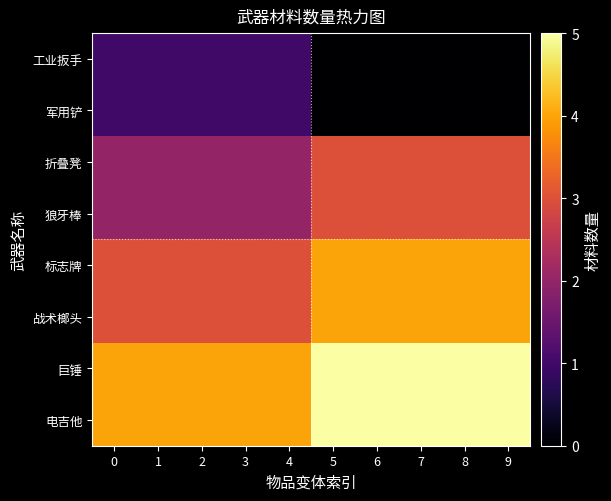

At how many categories does at least one series exceed 3?

10